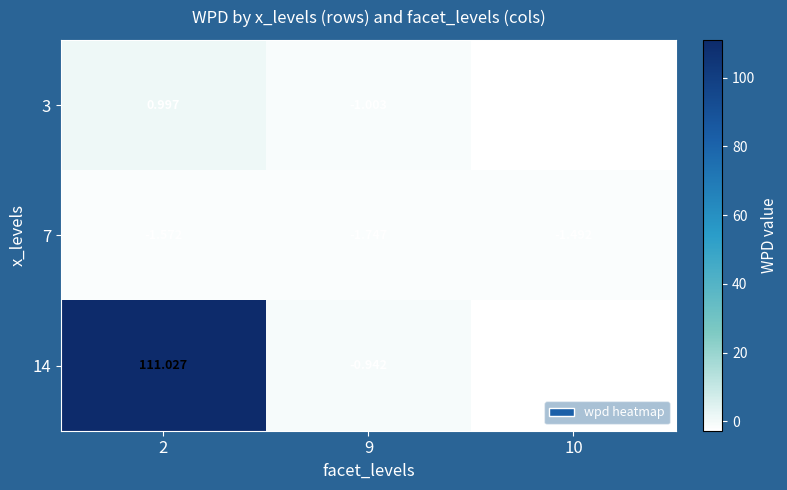

Is the value of 14 at 9 greater than the value of 3 at 10?

Yes